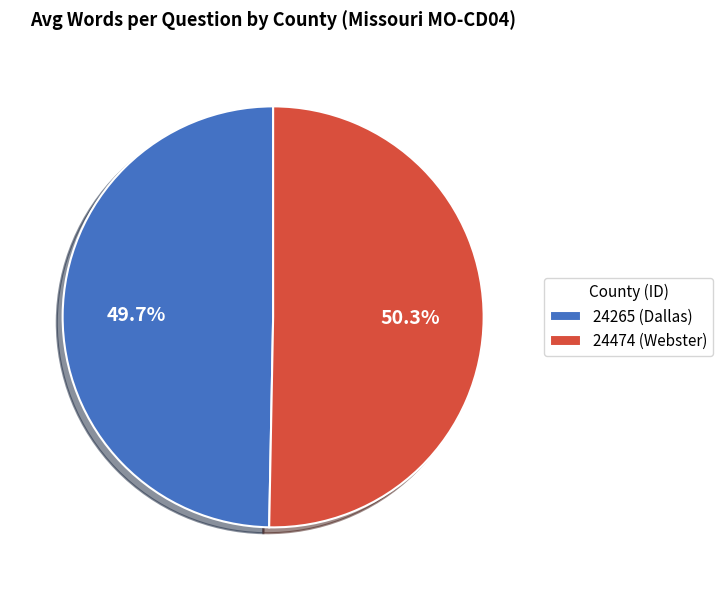

Which has a higher value, 24474 (Webster) or 24265 (Dallas)?

24474 (Webster)